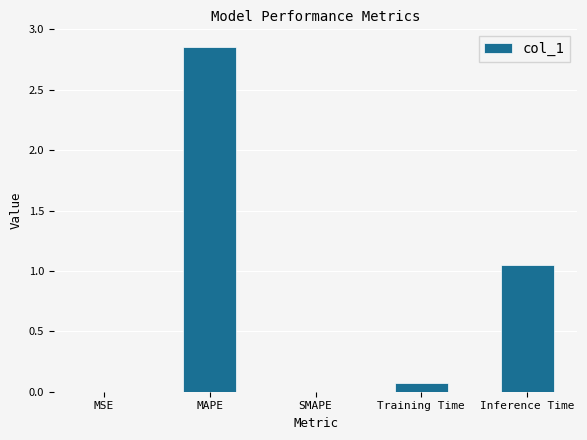

Where is the data nearest to the value 1?

Inference Time